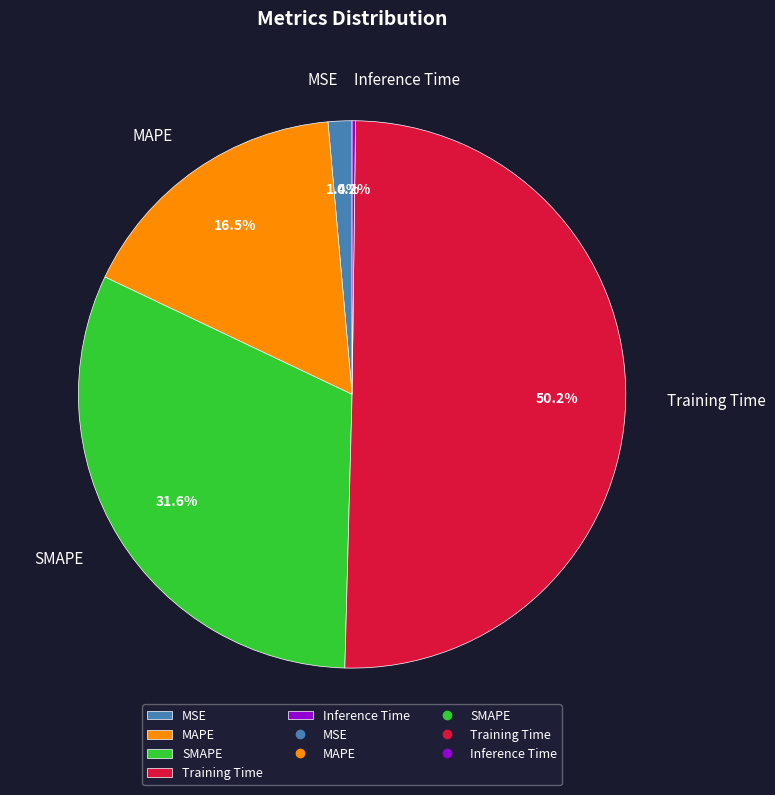

What is the largest slice in the pie chart?

Training Time